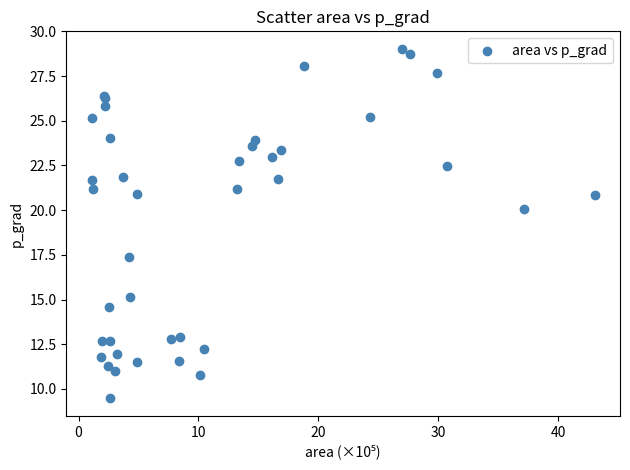

What Y value in the scatter plot is closest to 19?

20.1